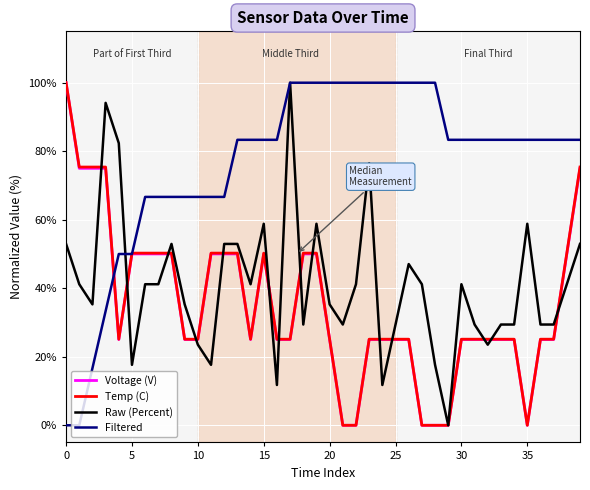

What is the maximum value shown in the chart?

100.0